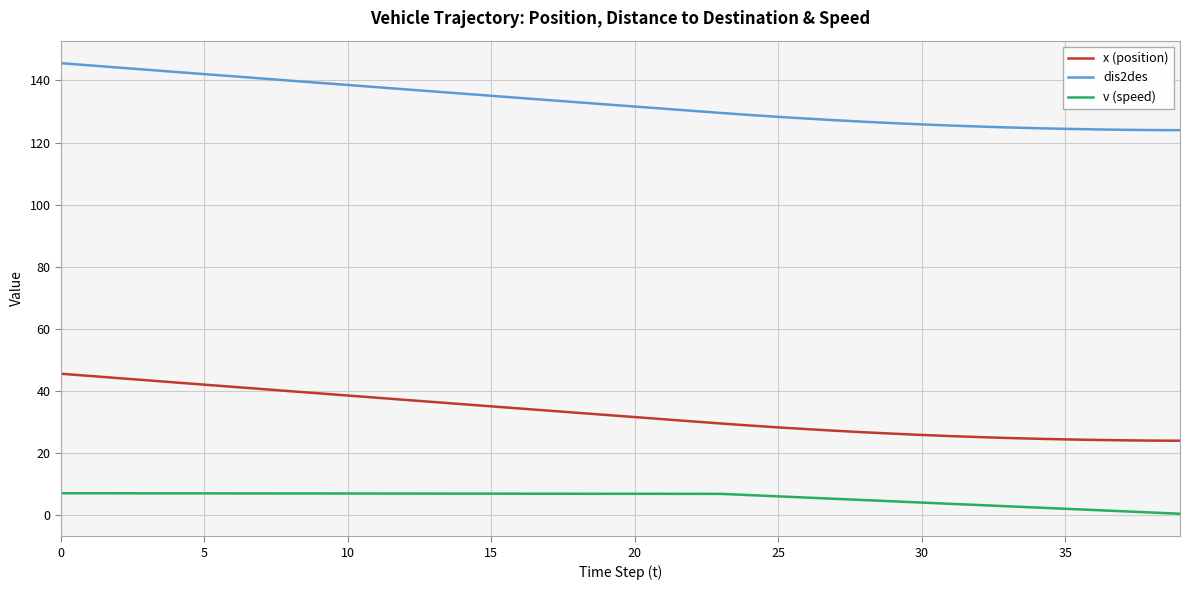

What is the maximum value shown in the chart?

145.6